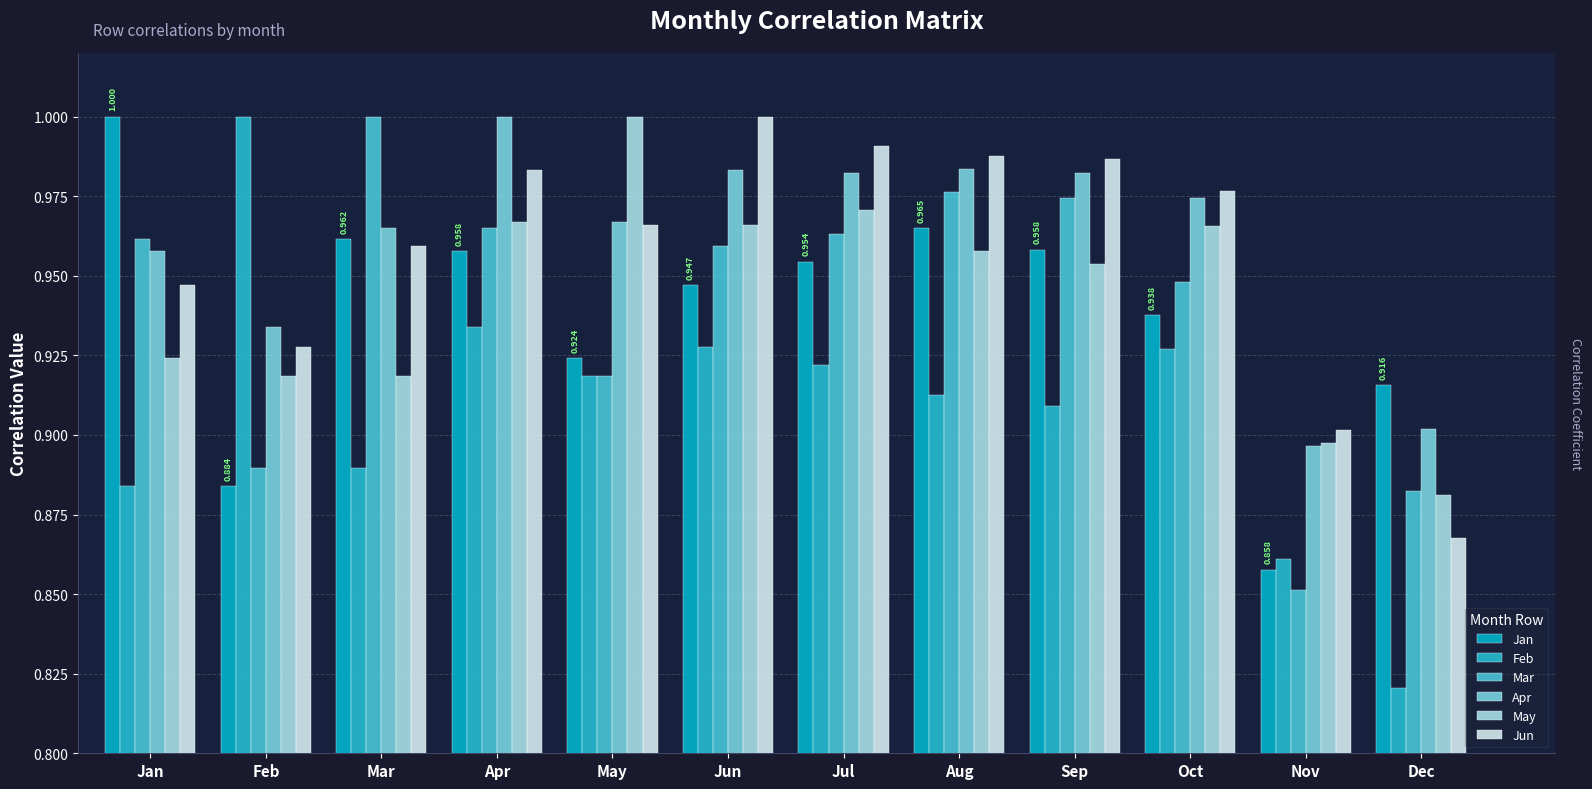

At how many categories does at least one series exceed 0?

12